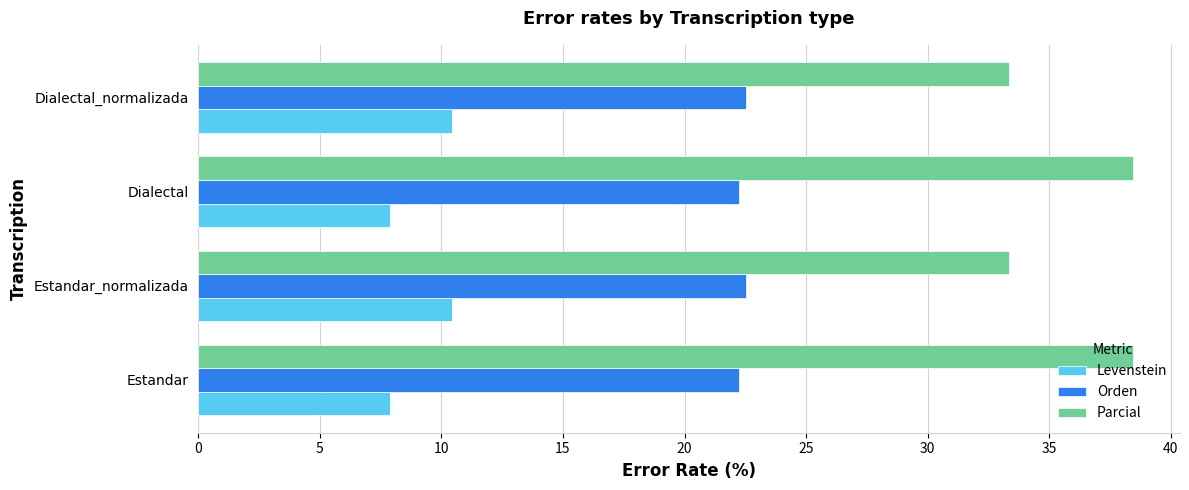

What is the difference between the highest and lowest values at Dialectal_normalizada?

22.9